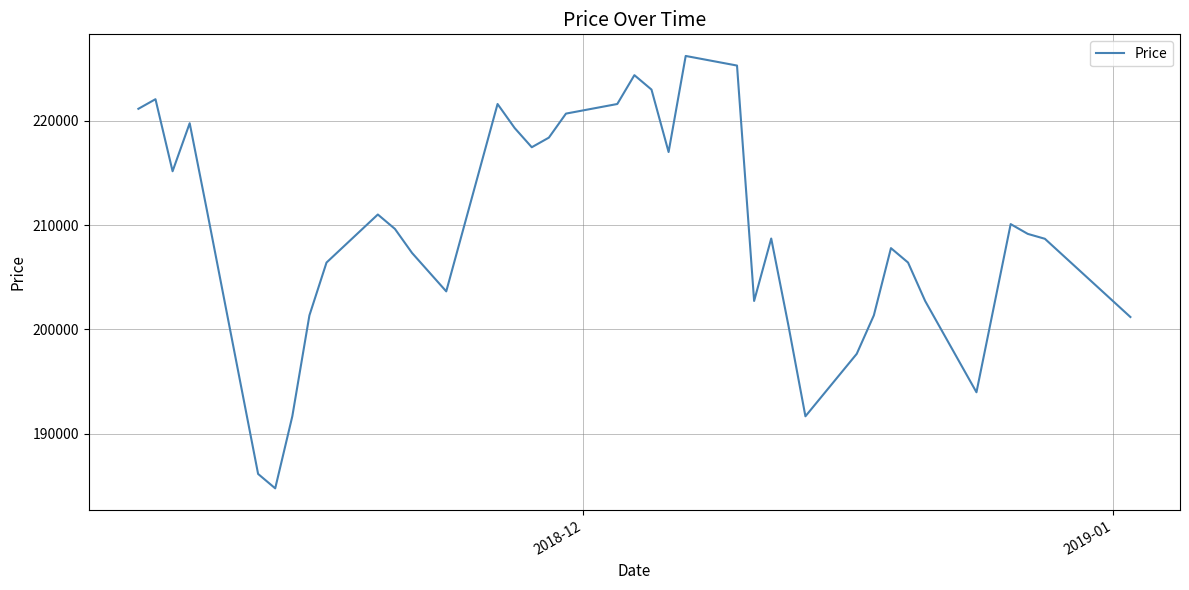

What is the smallest value displayed?

184761